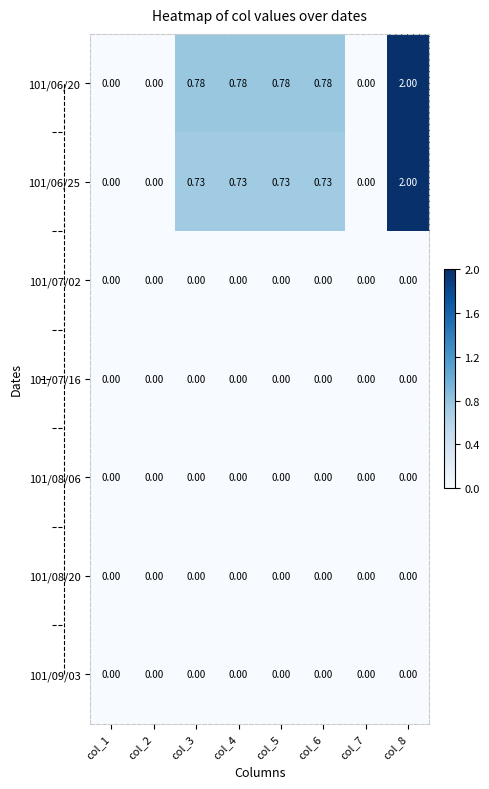

Count the number of categories in the chart.

8